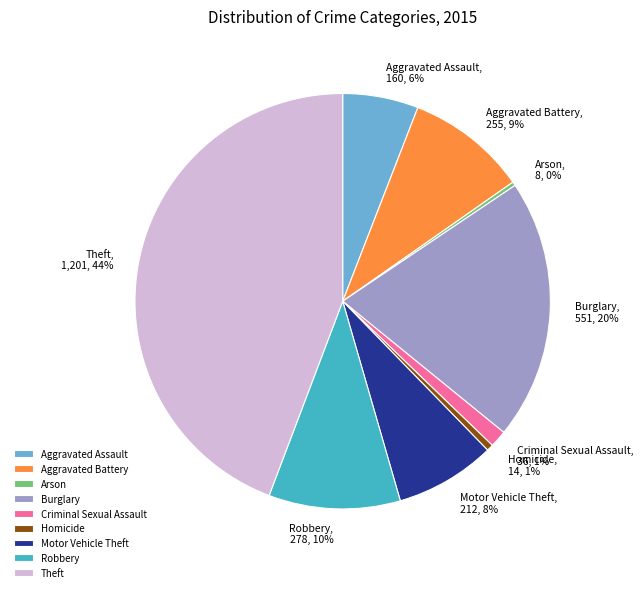

Is the sum of Homicide and Aggravated Battery greater than half?

No